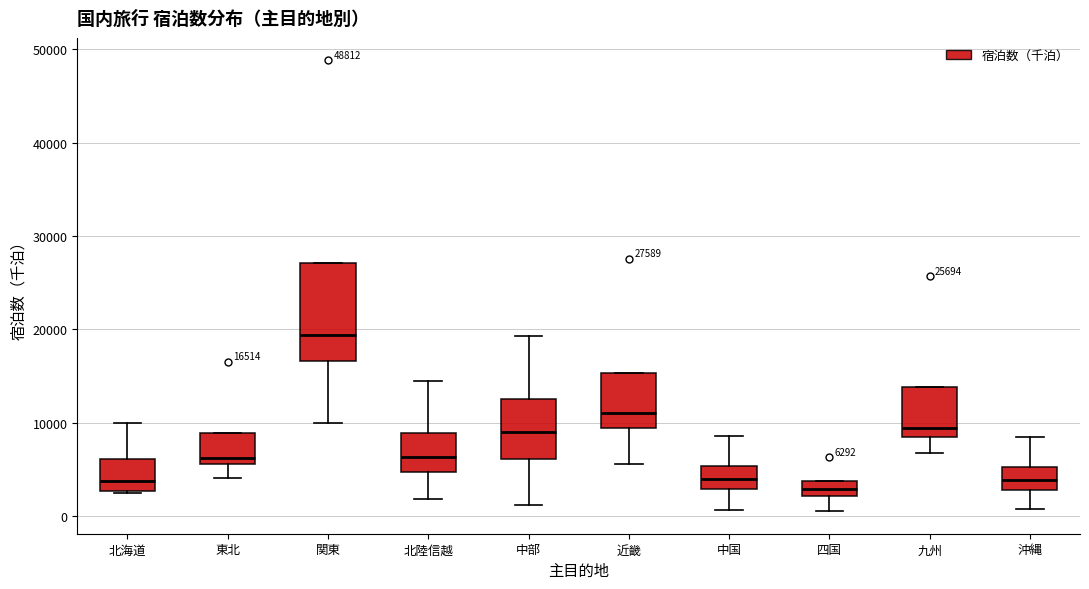

Comparing the boxes themselves (not the whiskers), which one is the tallest?

関東